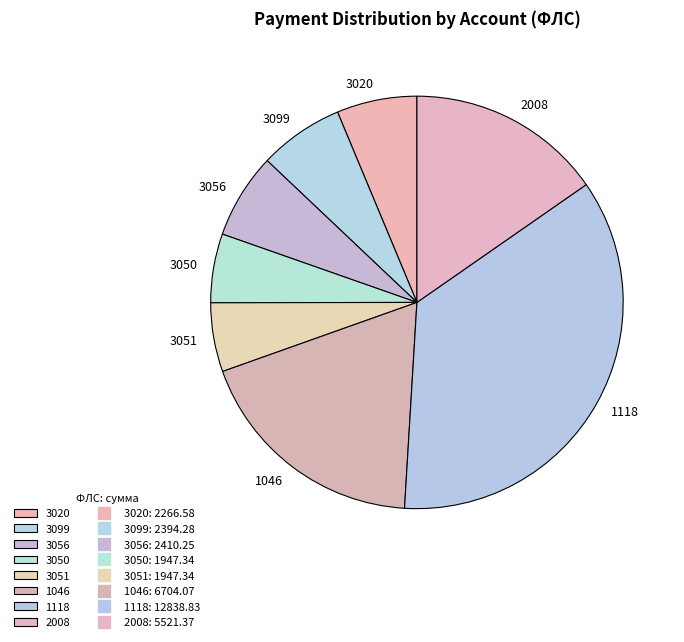

Does any single category account for the majority?

No